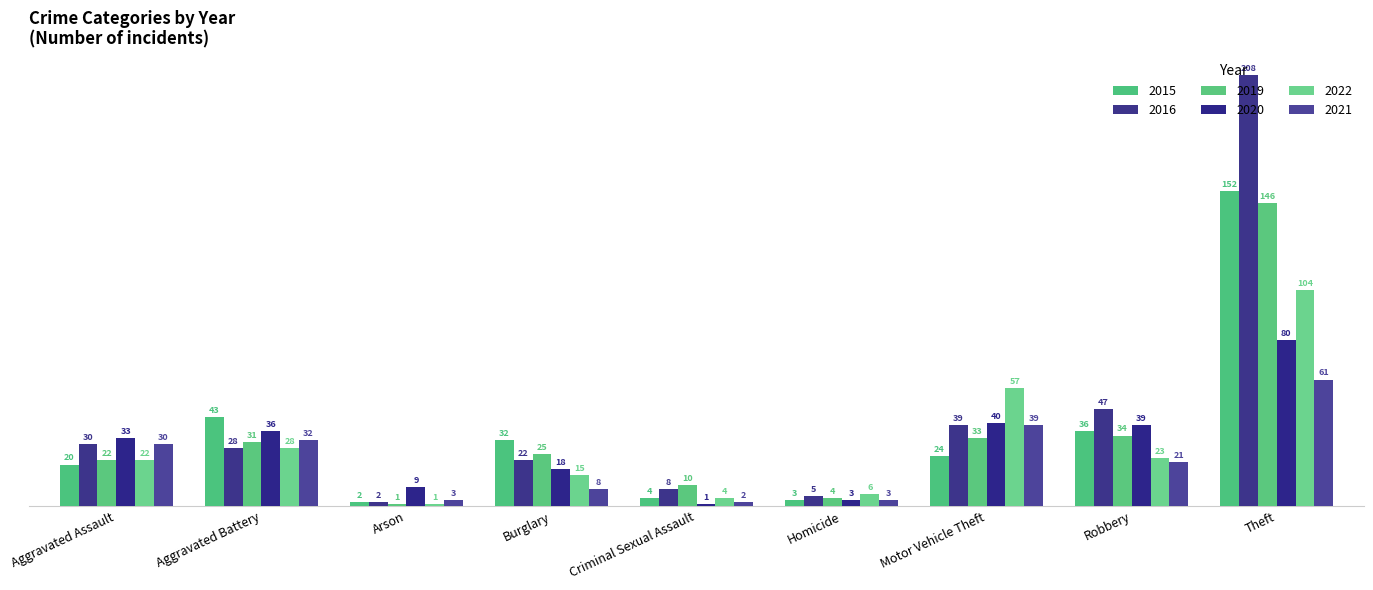

What is the difference between the highest and lowest values at Robbery?

26